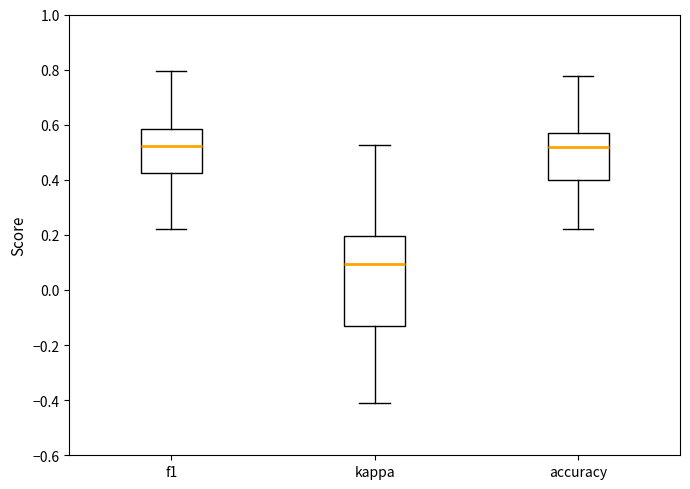

Which box is the tallest, from its lower edge to its upper edge?

kappa